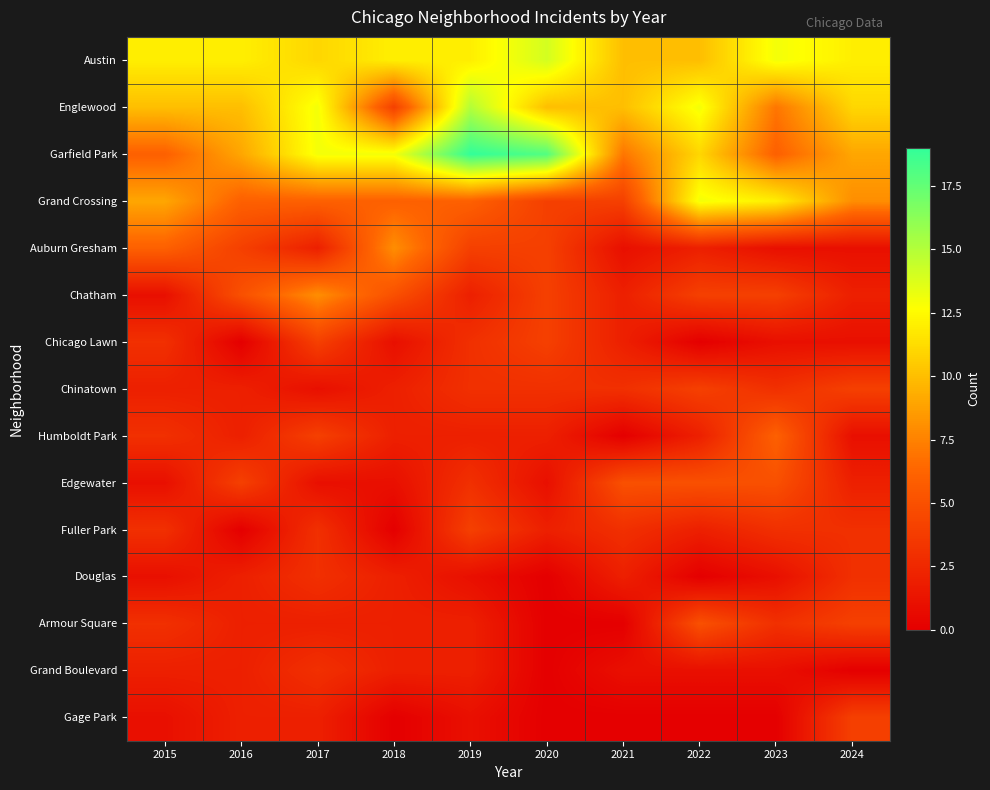

What is the spread (max minus min) of values at 2018?

13